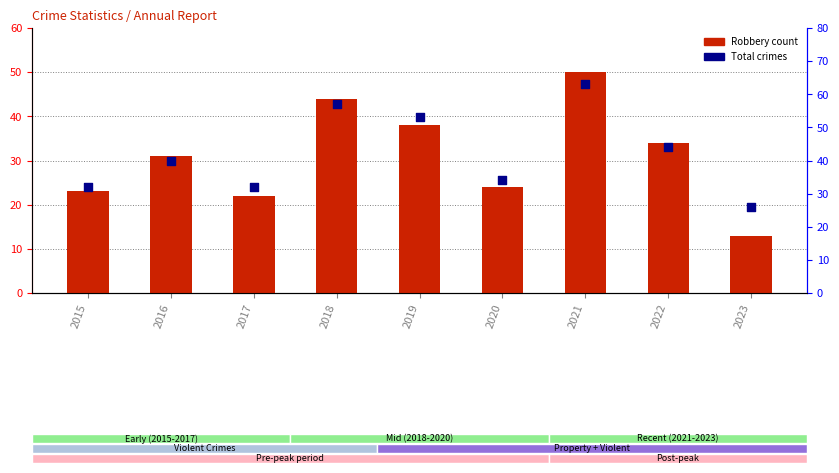

Which series has the largest total across all categories?

Total